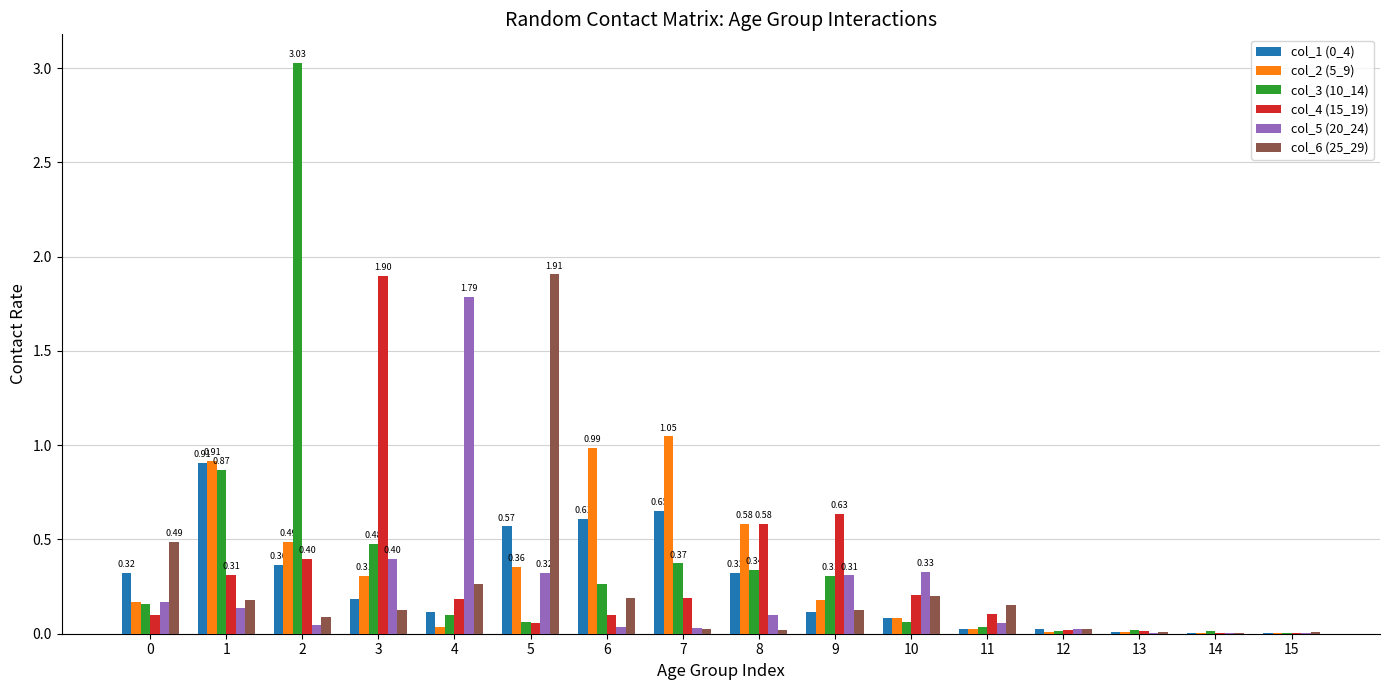

Is it true that col_2 (5_9) equals 0.5 at 2?

True